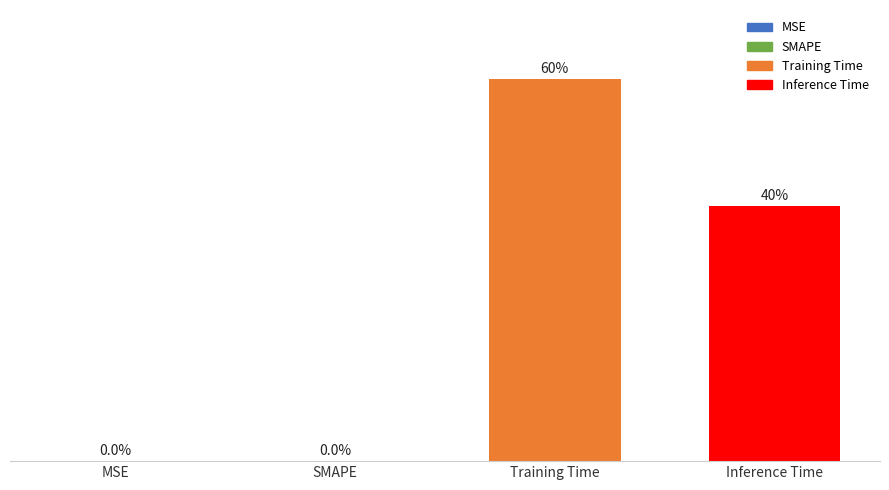

Count the number of data series in this chart.

1